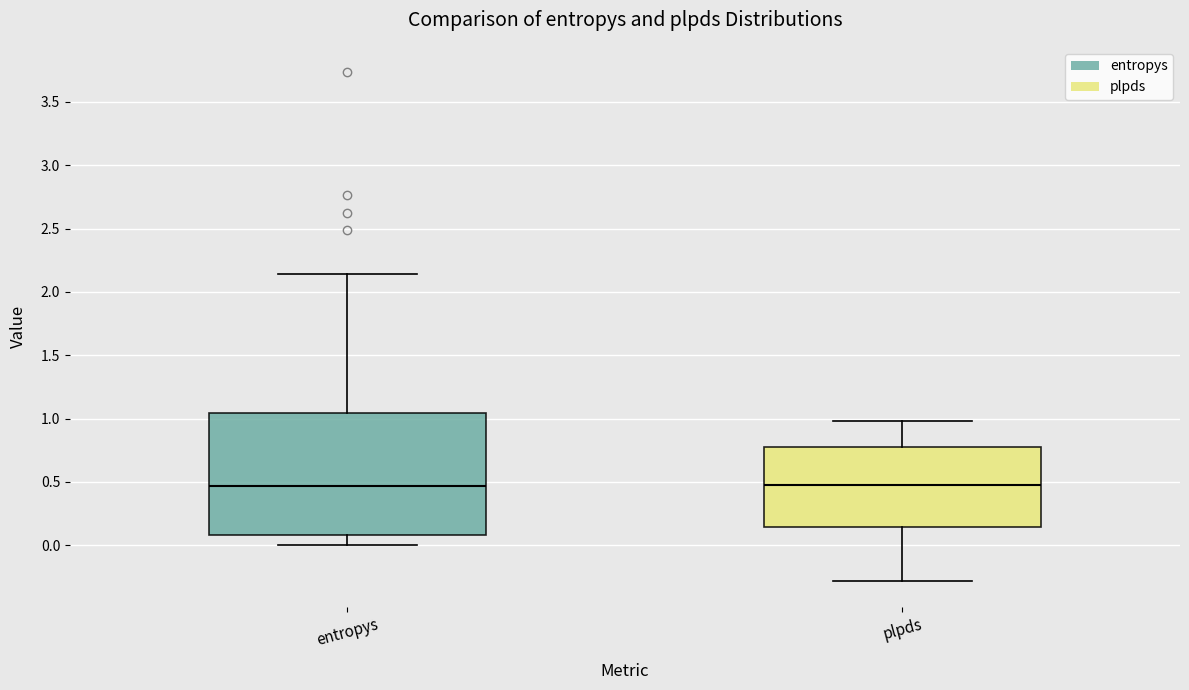

Where is the upper edge of the box for plpds on the y-axis? The values are not printed on the chart, so give them approximately, as read against the axis.

0.75